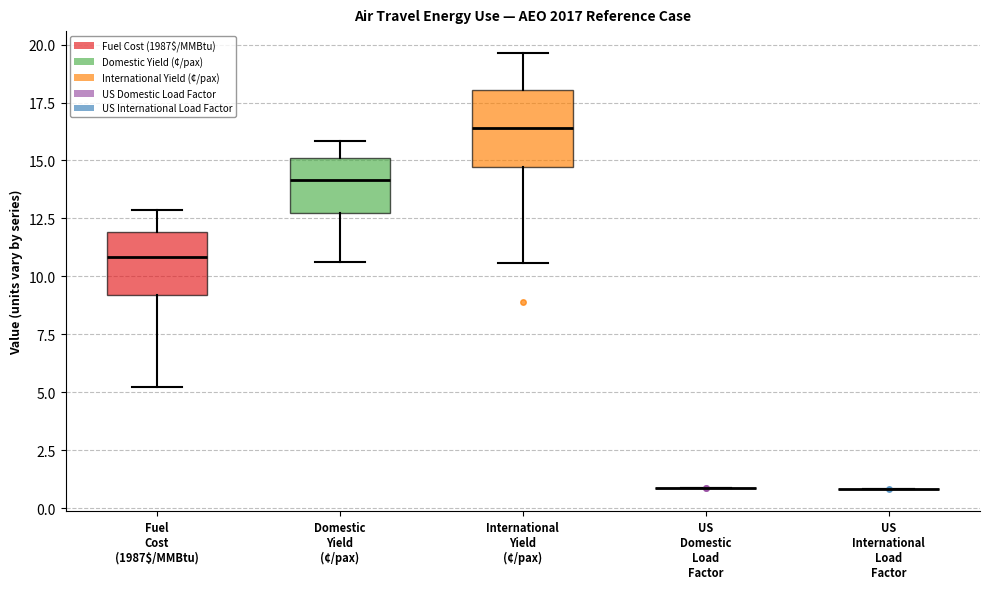

Which box is the tallest, from its lower edge to its upper edge?

International Yield (¢/pax)